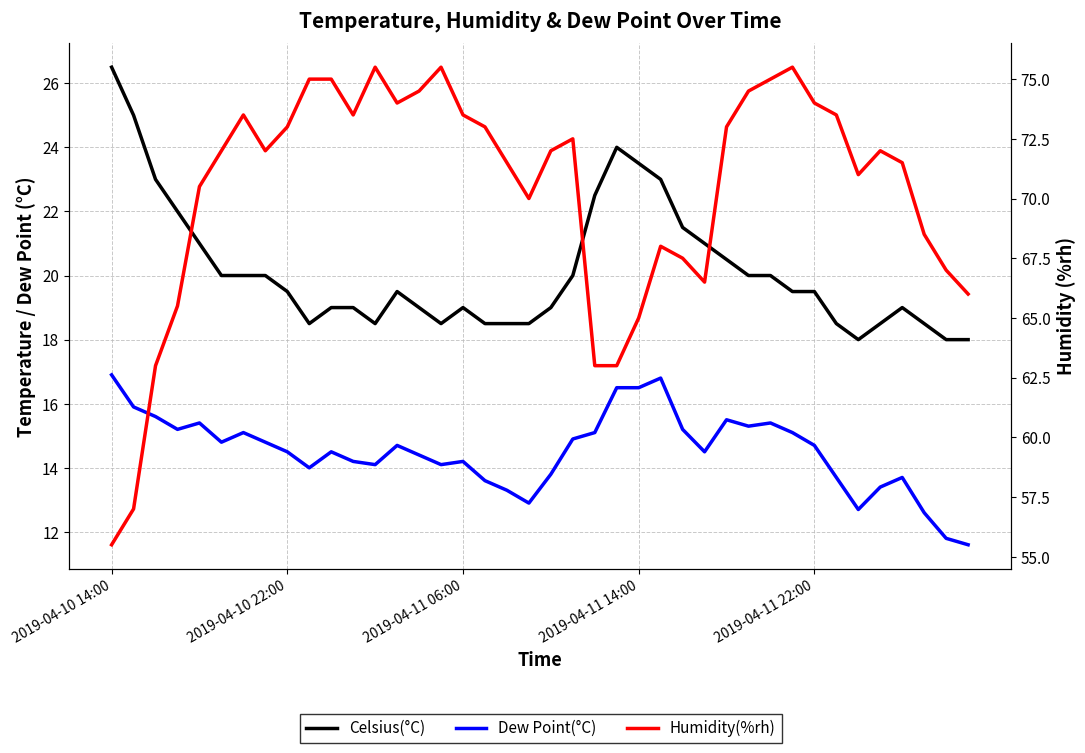

What is the value of the Celsius(°C) point at the 13th from the left?

18.5